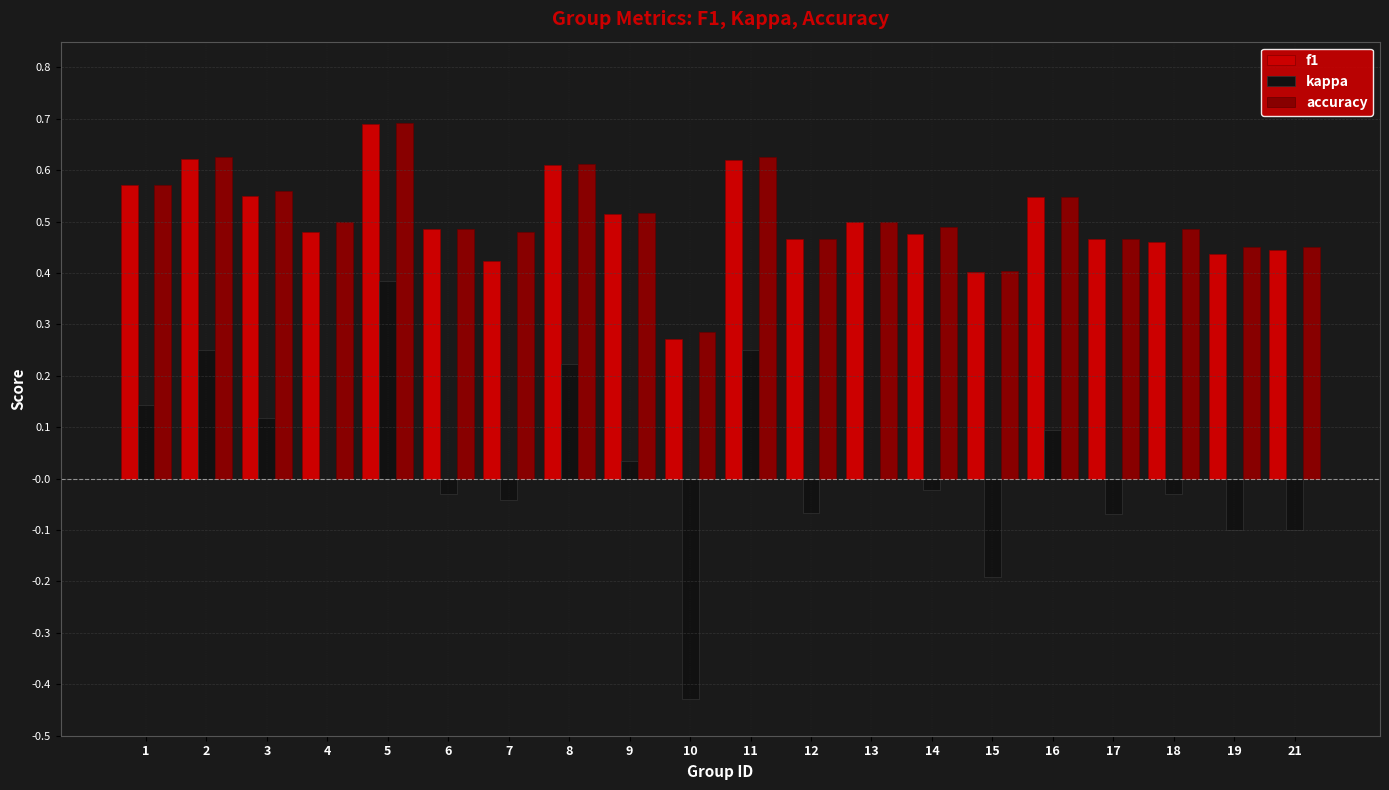

At which category is the sum across all series the highest?

5